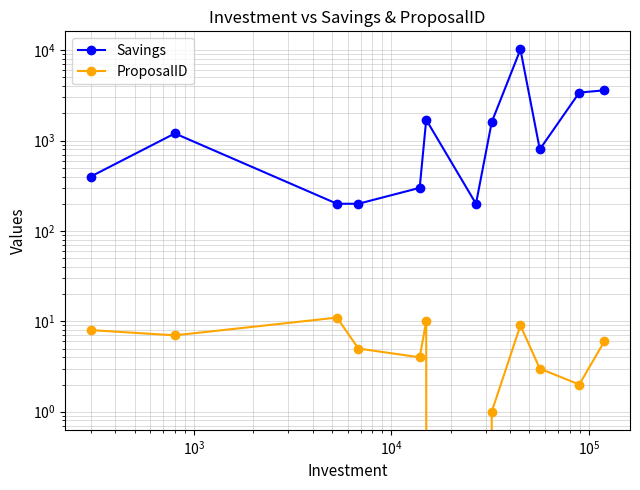

What is the lowest value of the Savings series?

200